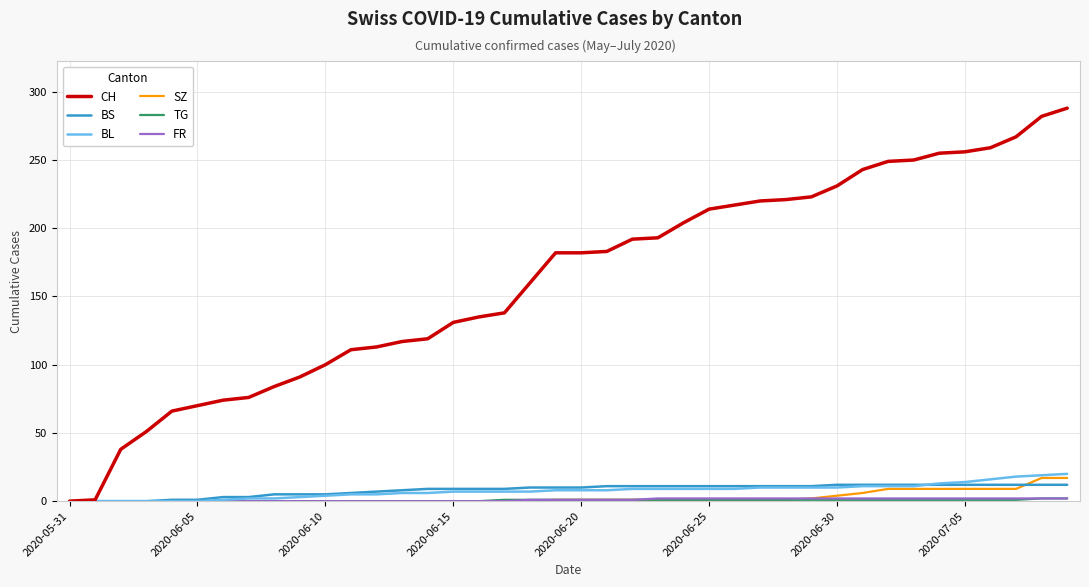

What is the greatest value displayed?

288